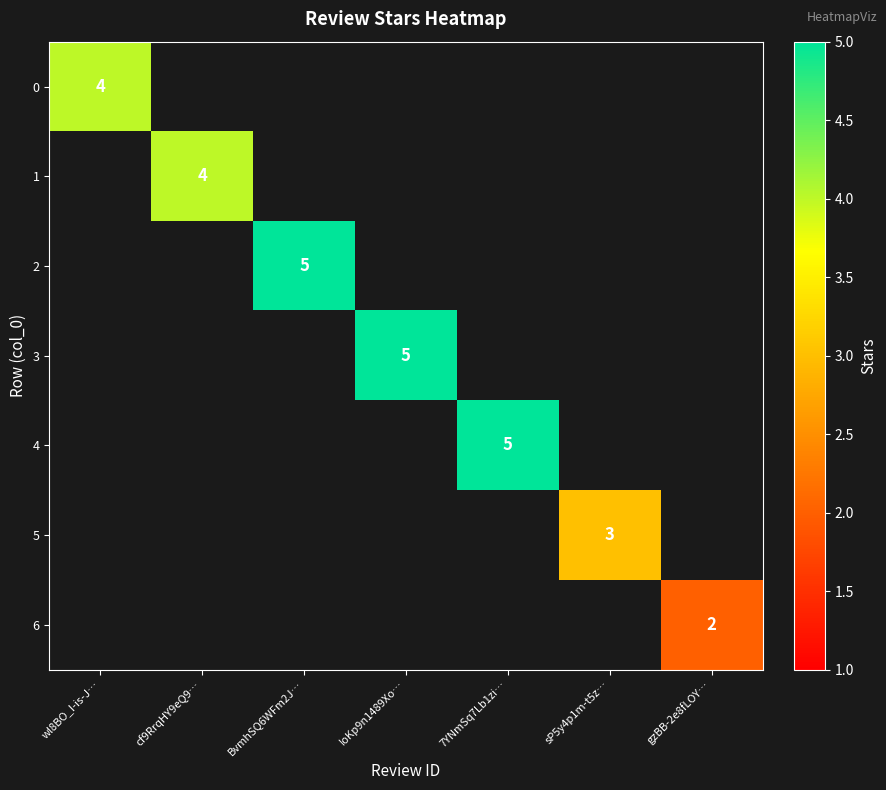

Count the number of categories in the chart.

7